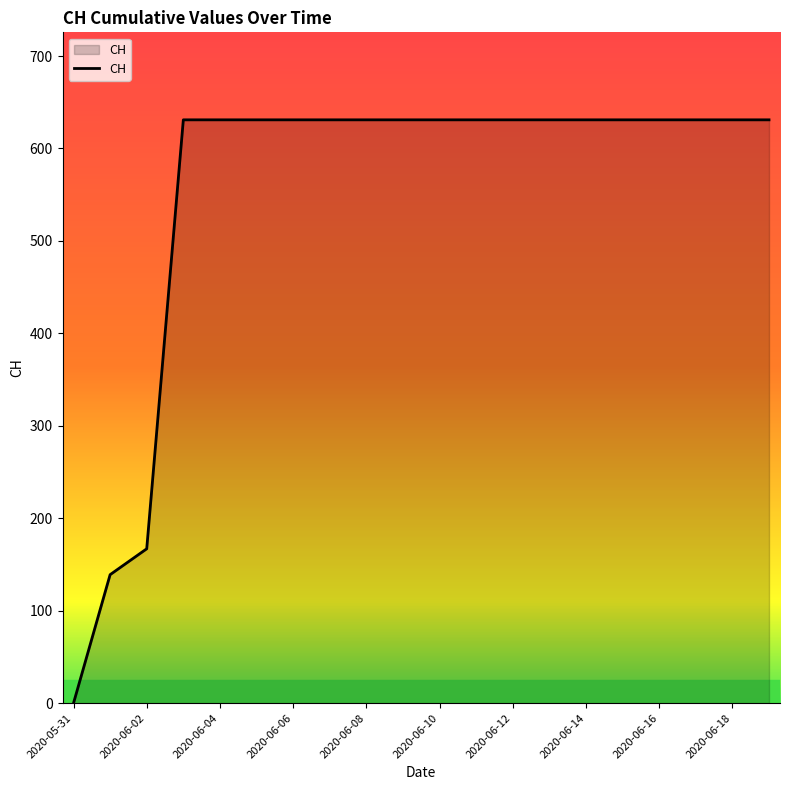

What is the greatest value displayed?

631